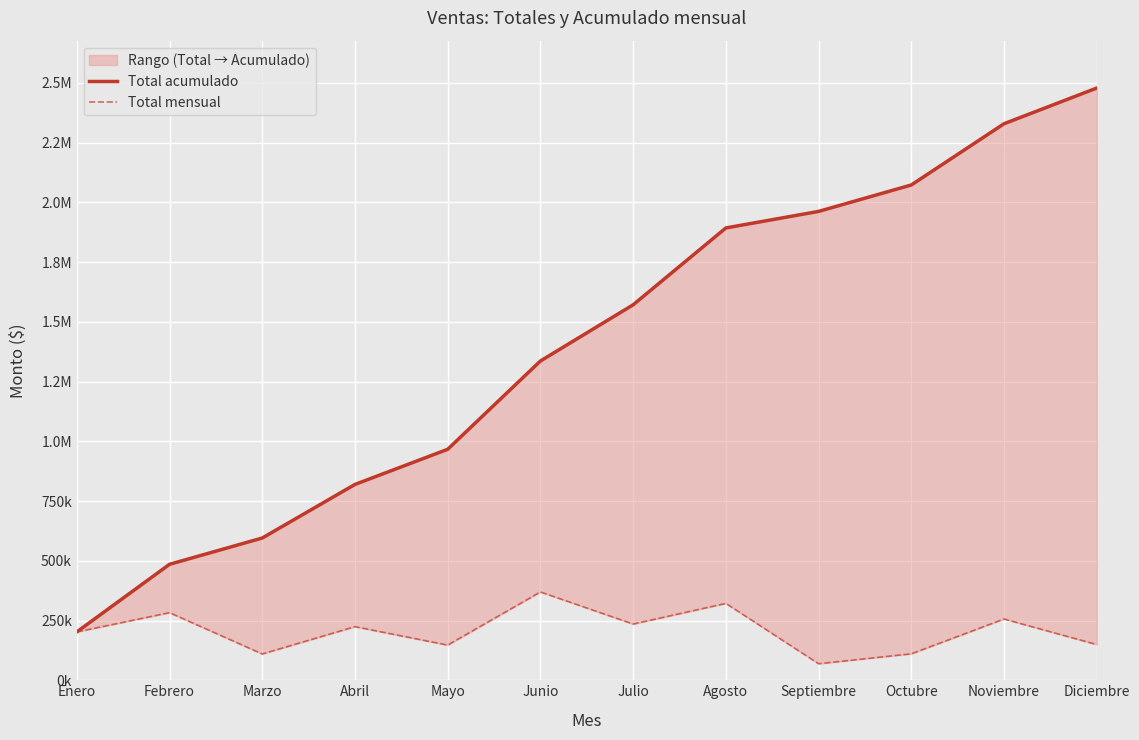

At how many categories does at least one series exceed 84173?

12